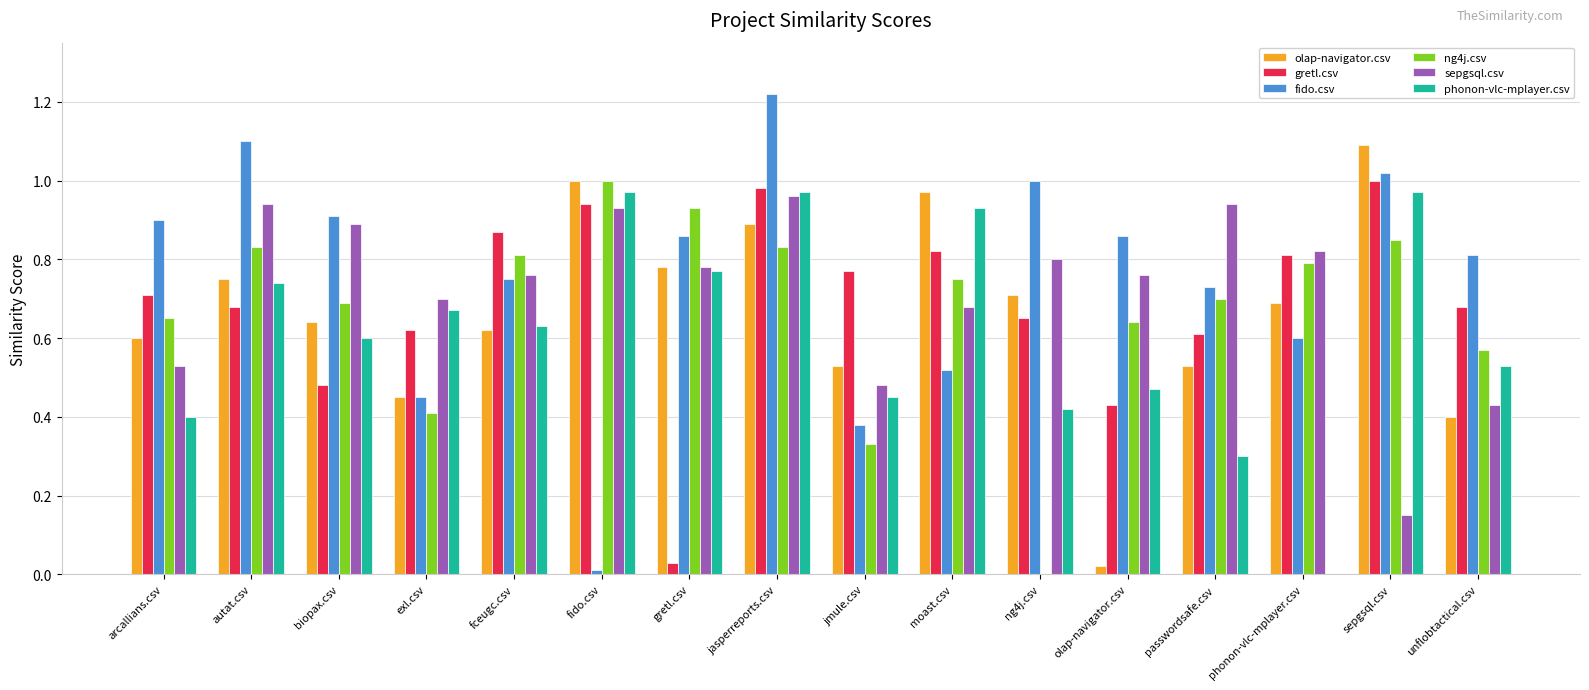

Is it true that gretl.csv equals 0.8 at phonon-vlc-mplayer.csv?

True